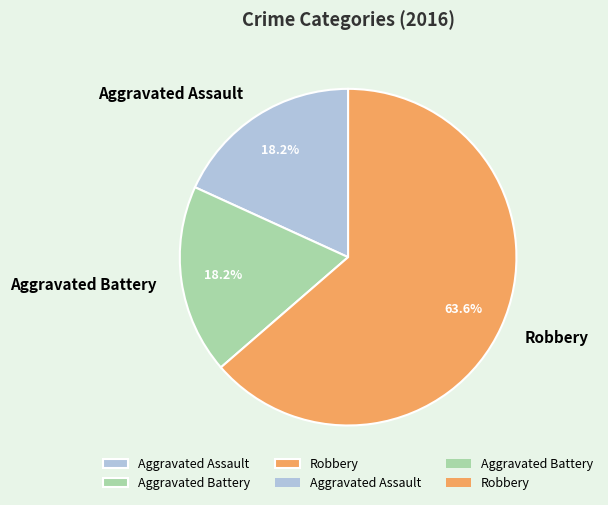

How many slices are in this pie chart?

3